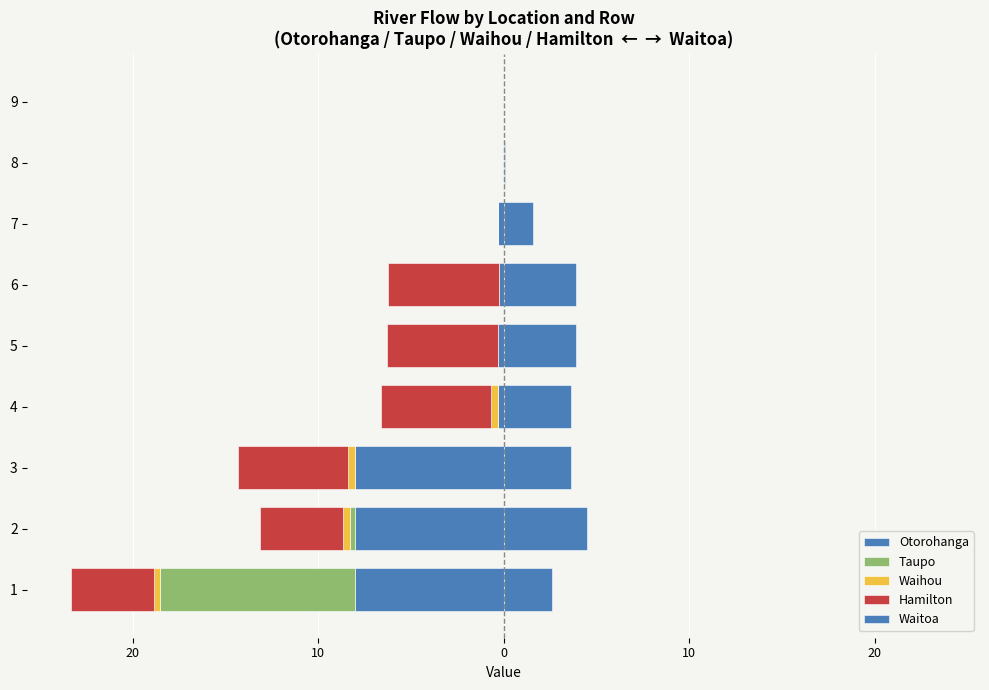

What is the difference between the second highest and second lowest values in the Waihou series?

0.3